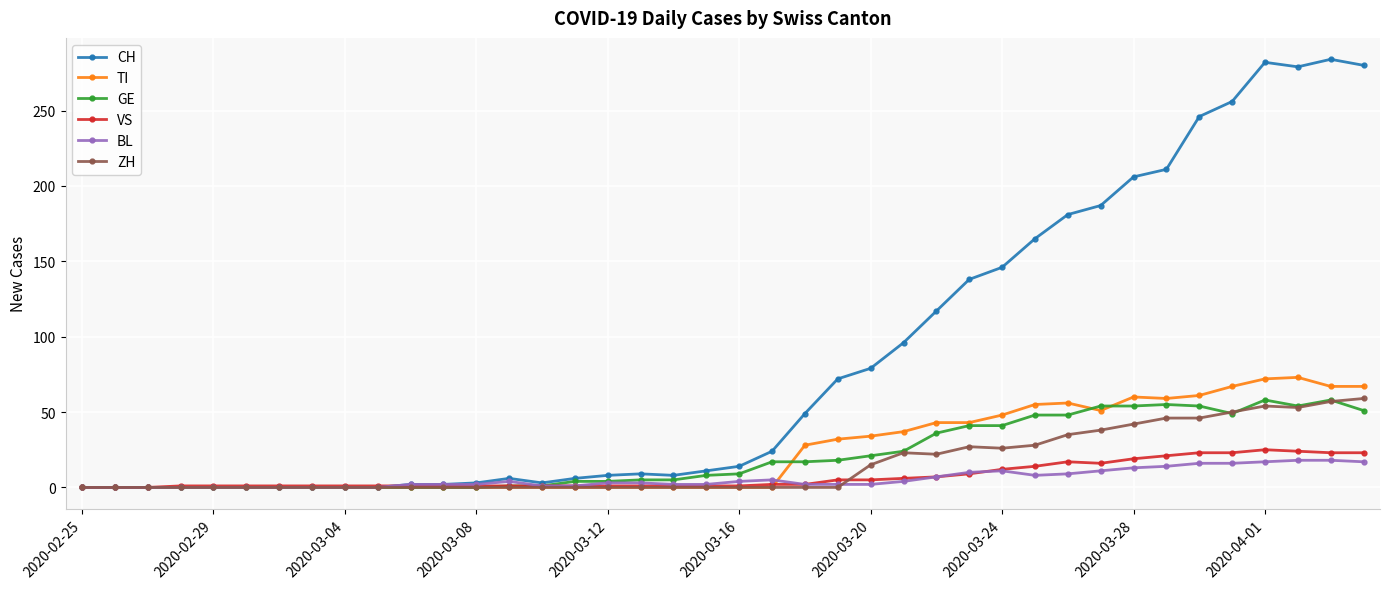

True or false: VS has more than 0 points higher than both neighbors.

True